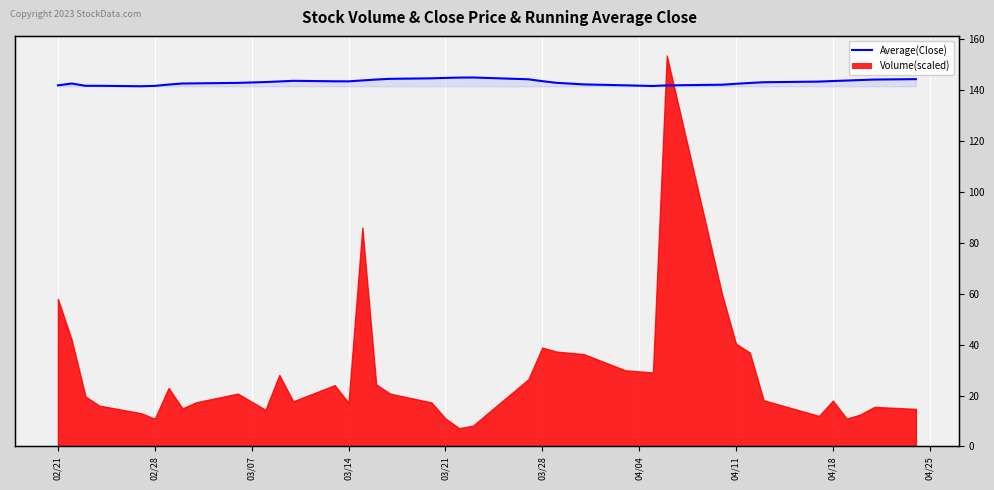

What is the difference between the maximum and minimum values?

3.4